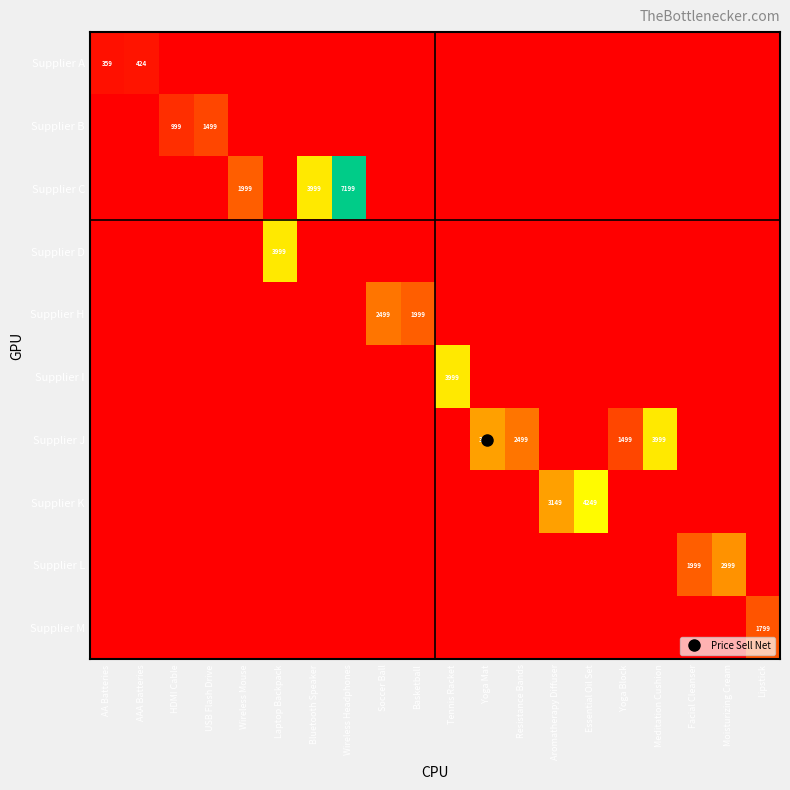

Reading right to left, transcribe all the data shown in this chart.

row_0: Lipstick=0	Moisturizing Cream=0	Facial Cleanser=0	Meditation Cushion=0	Yoga Block=0	Essential Oil Set=0	Aromatherapy Diffuser=0	Resistance Bands=0	Yoga Mat=0	Tennis Racket=0	Basketball=0	Soccer Ball=0	Wireless Headphones=0	Bluetooth Speaker=0	Laptop Backpack=0	Wireless Mouse=0	USB Flash Drive=0	HDMI Cable=0	AAA Batteries=424	AA Batteries=359
row_1: Lipstick=0	Moisturizing Cream=0	Facial Cleanser=0	Meditation Cushion=0	Yoga Block=0	Essential Oil Set=0	Aromatherapy Diffuser=0	Resistance Bands=0	Yoga Mat=0	Tennis Racket=0	Basketball=0	Soccer Ball=0	Wireless Headphones=0	Bluetooth Speaker=0	Laptop Backpack=0	Wireless Mouse=0	USB Flash Drive=1499	HDMI Cable=999	AAA Batteries=0	AA Batteries=0
row_2: Lipstick=0	Moisturizing Cream=0	Facial Cleanser=0	Meditation Cushion=0	Yoga Block=0	Essential Oil Set=0	Aromatherapy Diffuser=0	Resistance Bands=0	Yoga Mat=0	Tennis Racket=0	Basketball=0	Soccer Ball=0	Wireless Headphones=7199	Bluetooth Speaker=3999	Laptop Backpack=0	Wireless Mouse=1999	USB Flash Drive=0	HDMI Cable=0	AAA Batteries=0	AA Batteries=0
row_3: Lipstick=0	Moisturizing Cream=0	Facial Cleanser=0	Meditation Cushion=0	Yoga Block=0	Essential Oil Set=0	Aromatherapy Diffuser=0	Resistance Bands=0	Yoga Mat=0	Tennis Racket=0	Basketball=0	Soccer Ball=0	Wireless Headphones=0	Bluetooth Speaker=0	Laptop Backpack=3999	Wireless Mouse=0	USB Flash Drive=0	HDMI Cable=0	AAA Batteries=0	AA Batteries=0
row_4: Lipstick=0	Moisturizing Cream=0	Facial Cleanser=0	Meditation Cushion=0	Yoga Block=0	Essential Oil Set=0	Aromatherapy Diffuser=0	Resistance Bands=0	Yoga Mat=0	Tennis Racket=0	Basketball=1999	Soccer Ball=2499	Wireless Headphones=0	Bluetooth Speaker=0	Laptop Backpack=0	Wireless Mouse=0	USB Flash Drive=0	HDMI Cable=0	AAA Batteries=0	AA Batteries=0
row_5: Lipstick=0	Moisturizing Cream=0	Facial Cleanser=0	Meditation Cushion=0	Yoga Block=0	Essential Oil Set=0	Aromatherapy Diffuser=0	Resistance Bands=0	Yoga Mat=0	Tennis Racket=3999	Basketball=0	Soccer Ball=0	Wireless Headphones=0	Bluetooth Speaker=0	Laptop Backpack=0	Wireless Mouse=0	USB Flash Drive=0	HDMI Cable=0	AAA Batteries=0	AA Batteries=0
row_6: Lipstick=0	Moisturizing Cream=0	Facial Cleanser=0	Meditation Cushion=3999	Yoga Block=1499	Essential Oil Set=0	Aromatherapy Diffuser=0	Resistance Bands=2499	Yoga Mat=3149	Tennis Racket=0	Basketball=0	Soccer Ball=0	Wireless Headphones=0	Bluetooth Speaker=0	Laptop Backpack=0	Wireless Mouse=0	USB Flash Drive=0	HDMI Cable=0	AAA Batteries=0	AA Batteries=0
row_7: Lipstick=0	Moisturizing Cream=0	Facial Cleanser=0	Meditation Cushion=0	Yoga Block=0	Essential Oil Set=4249	Aromatherapy Diffuser=3149	Resistance Bands=0	Yoga Mat=0	Tennis Racket=0	Basketball=0	Soccer Ball=0	Wireless Headphones=0	Bluetooth Speaker=0	Laptop Backpack=0	Wireless Mouse=0	USB Flash Drive=0	HDMI Cable=0	AAA Batteries=0	AA Batteries=0
row_8: Lipstick=0	Moisturizing Cream=2999	Facial Cleanser=1999	Meditation Cushion=0	Yoga Block=0	Essential Oil Set=0	Aromatherapy Diffuser=0	Resistance Bands=0	Yoga Mat=0	Tennis Racket=0	Basketball=0	Soccer Ball=0	Wireless Headphones=0	Bluetooth Speaker=0	Laptop Backpack=0	Wireless Mouse=0	USB Flash Drive=0	HDMI Cable=0	AAA Batteries=0	AA Batteries=0
row_9: Lipstick=1799	Moisturizing Cream=0	Facial Cleanser=0	Meditation Cushion=0	Yoga Block=0	Essential Oil Set=0	Aromatherapy Diffuser=0	Resistance Bands=0	Yoga Mat=0	Tennis Racket=0	Basketball=0	Soccer Ball=0	Wireless Headphones=0	Bluetooth Speaker=0	Laptop Backpack=0	Wireless Mouse=0	USB Flash Drive=0	HDMI Cable=0	AAA Batteries=0	AA Batteries=0